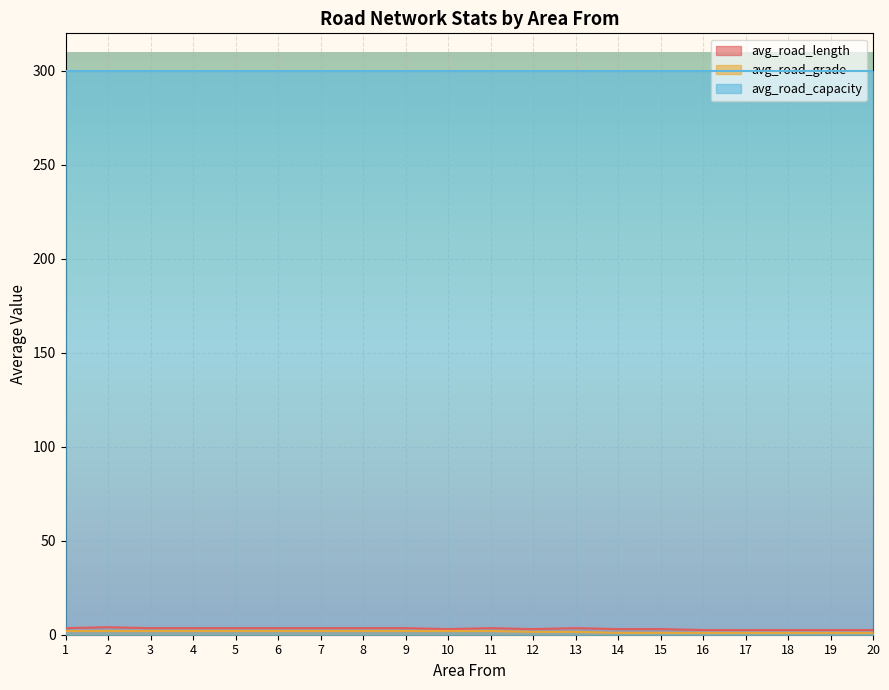

Which label corresponds to the smallest value in the chart?

14